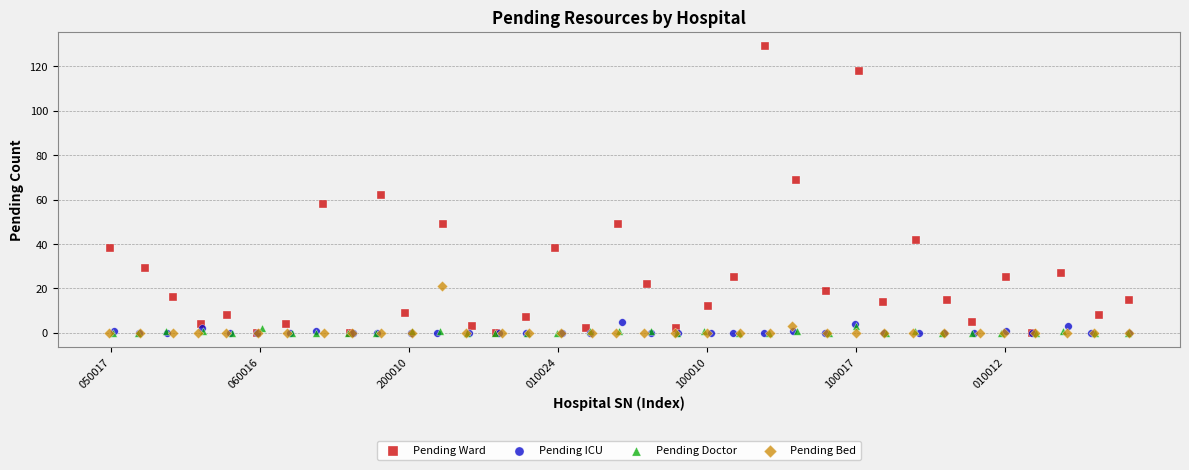

Which series has the largest Y range (max minus min)?

Pending Ward